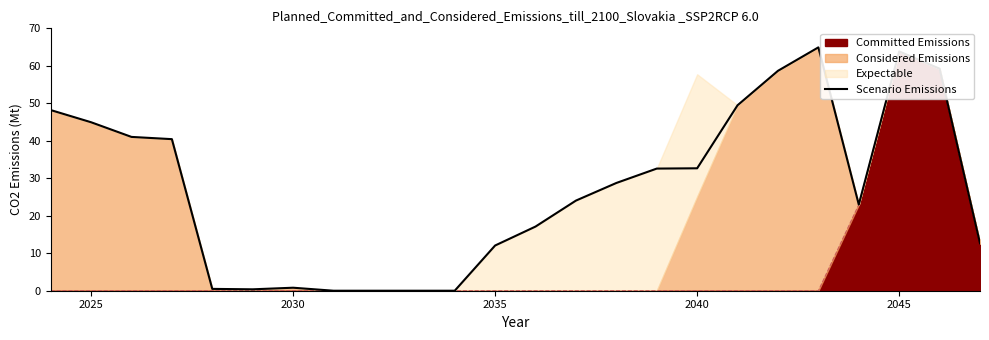

Does the chart have visible grid lines?

No